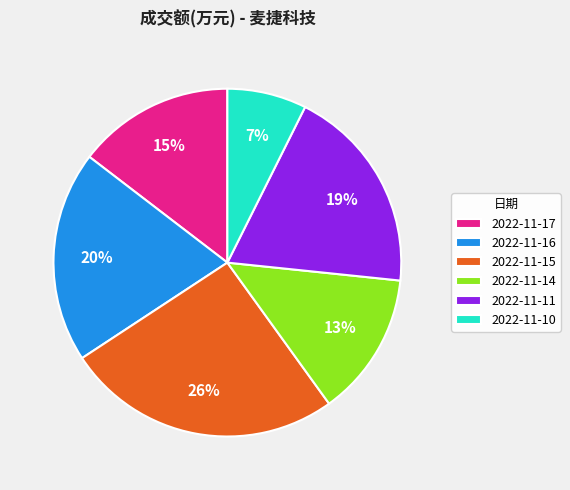

How many slices are in this pie chart?

6